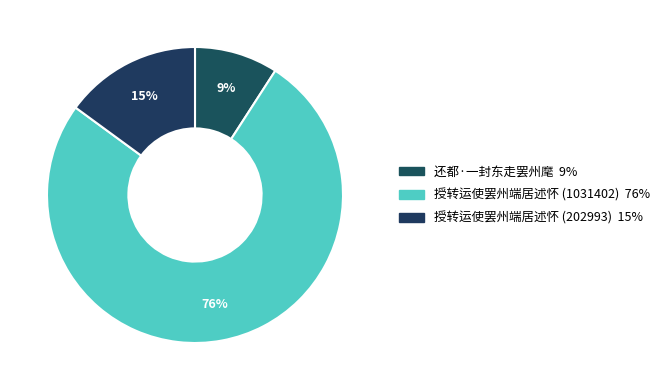

What is the largest slice in the pie chart?

授转运使罢州端居述怀 (1031402)